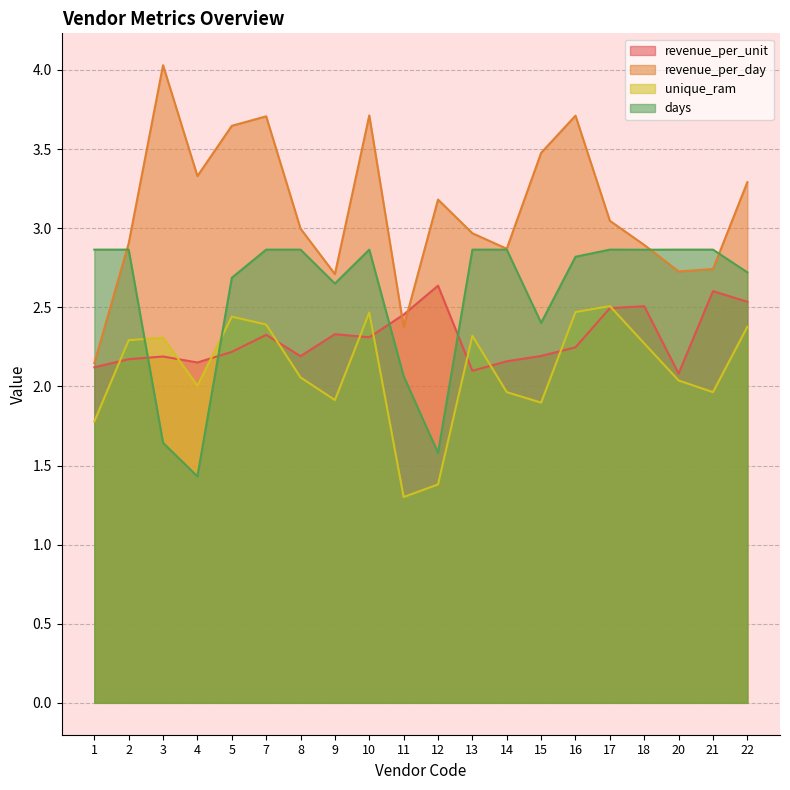

How many lines are shown in the chart?

4